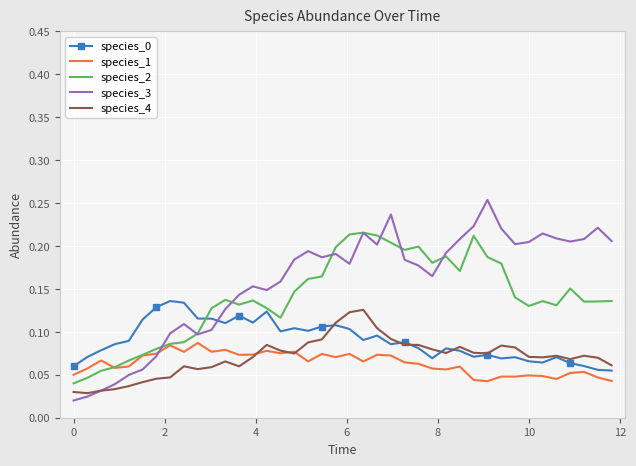

Which series has the largest total across all categories?

species_3